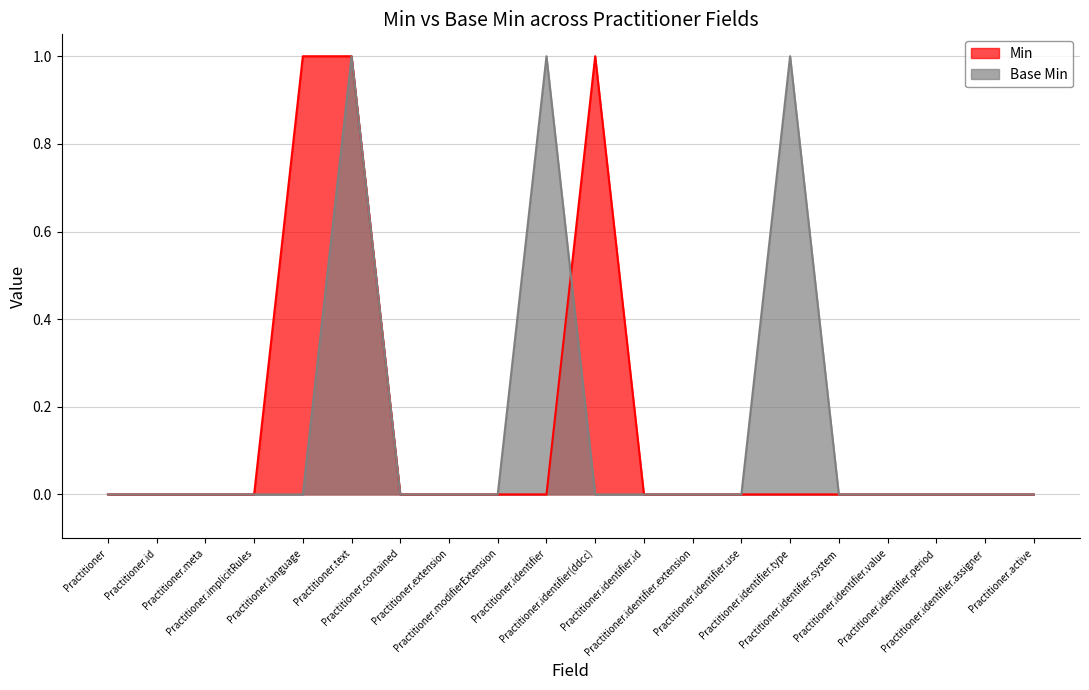

What are all the series names shown in the legend?

Min, Base Min